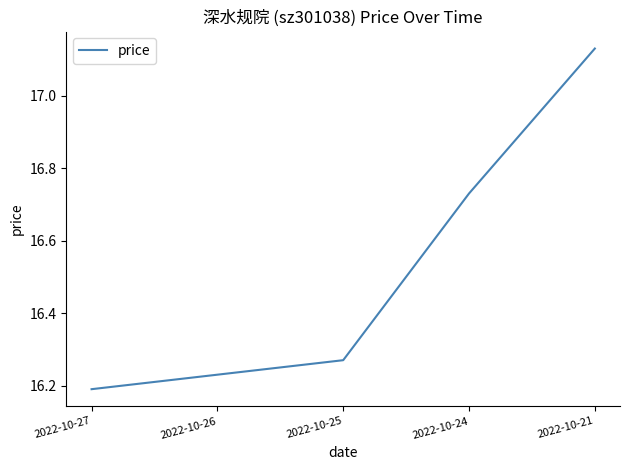

The value at 2022-10-24 is 9.9. True or false?

False